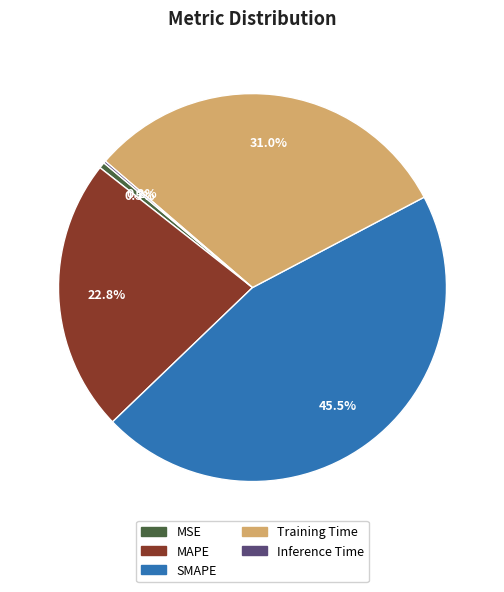

Does any single category account for the majority?

No